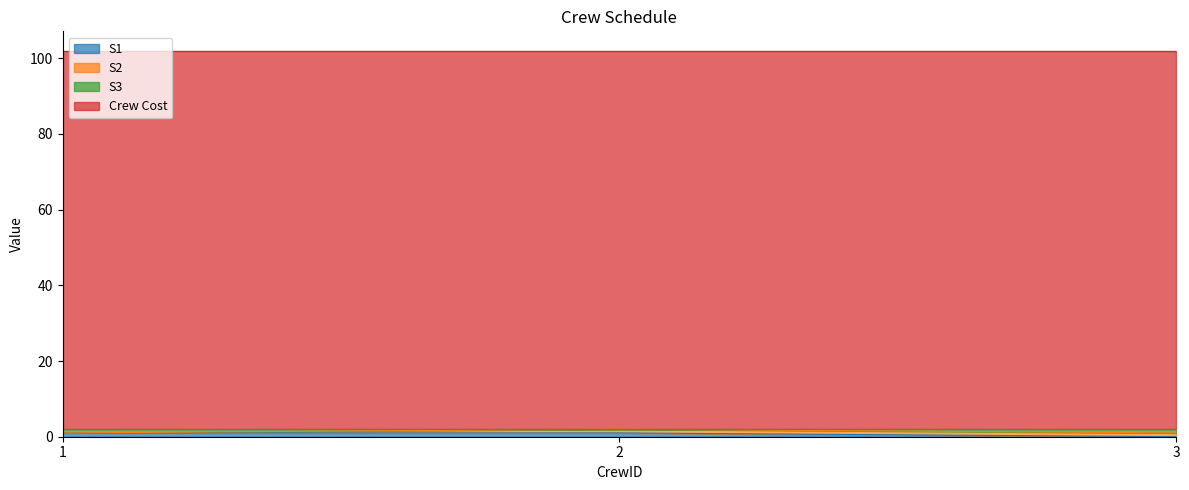

Between 1 and 3, which series saw the biggest shift?

S1